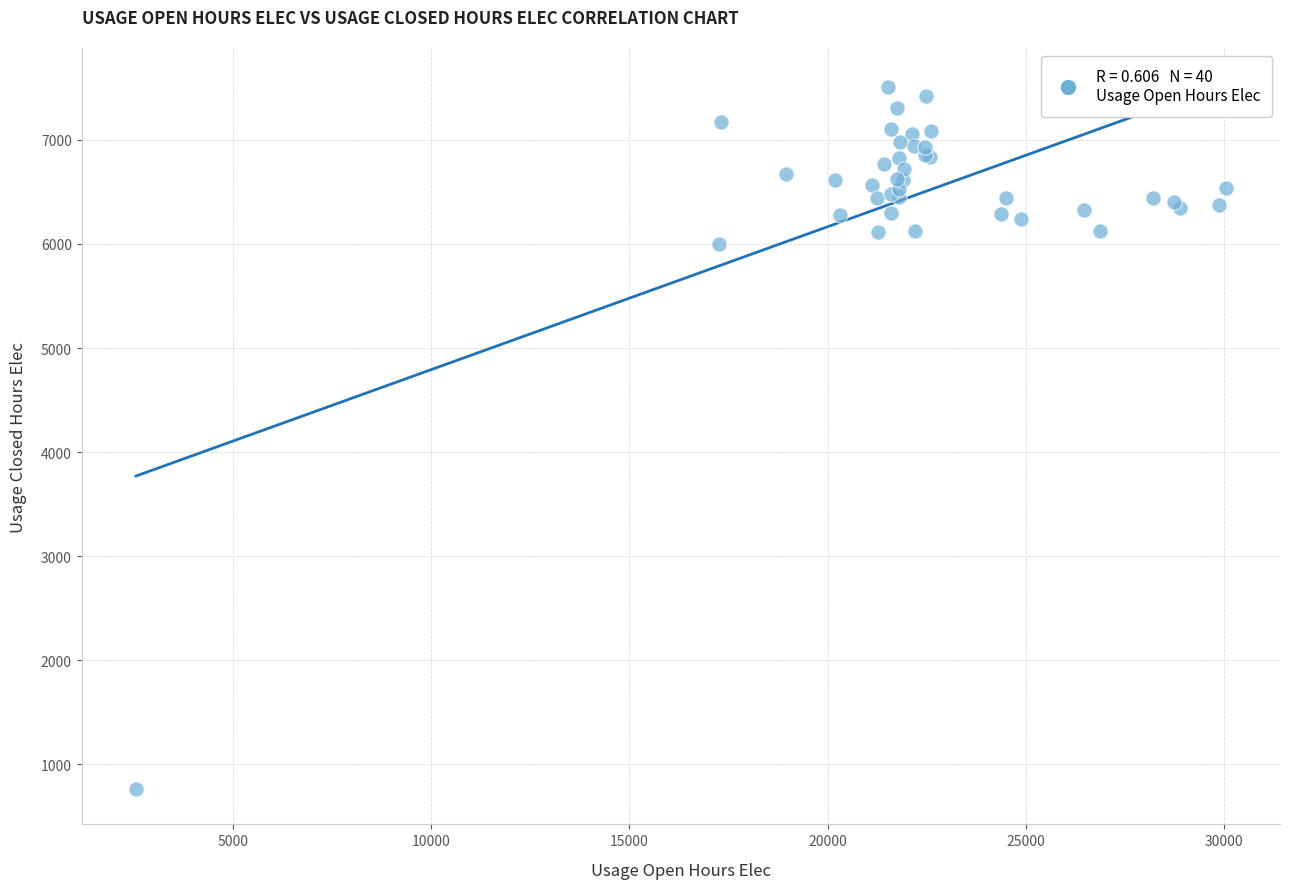

What Y value in the scatter plot is closest to 4133?

6003.6